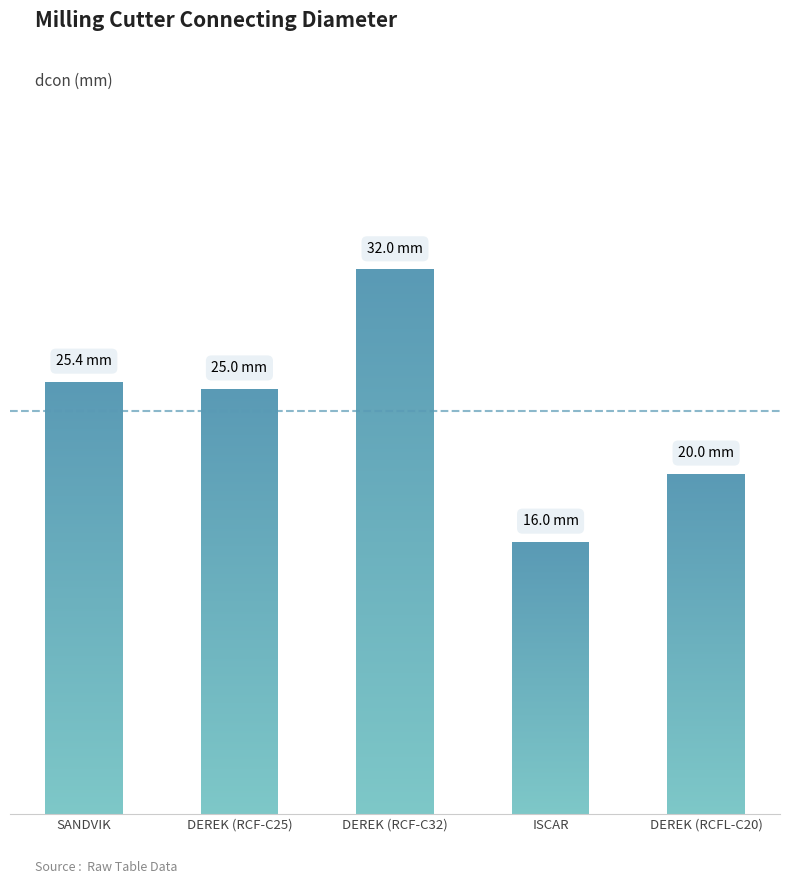

How many values are below 25?

2